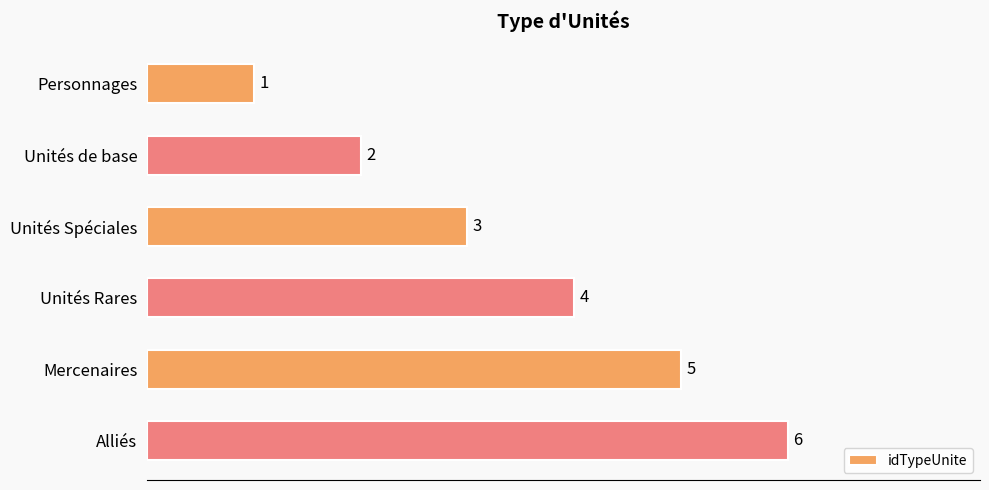

Which has a higher value, Unités Rares or Unités Spéciales?

Unités Rares